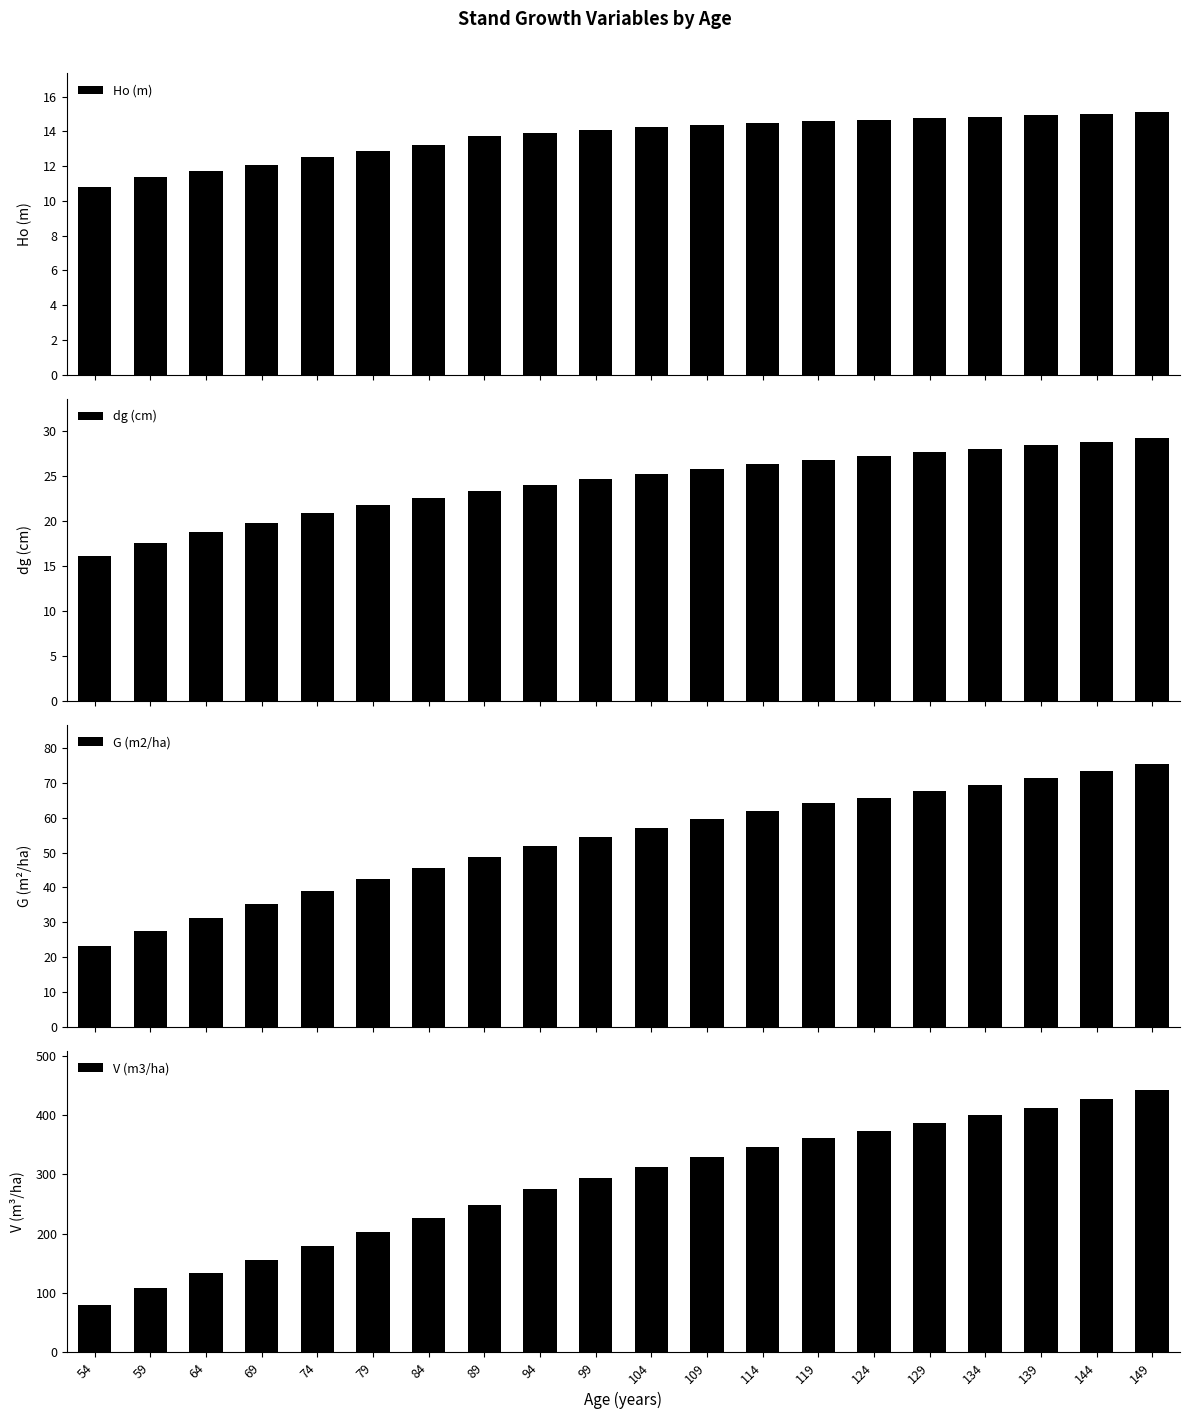

Which label corresponds to the smallest value in the chart?

54